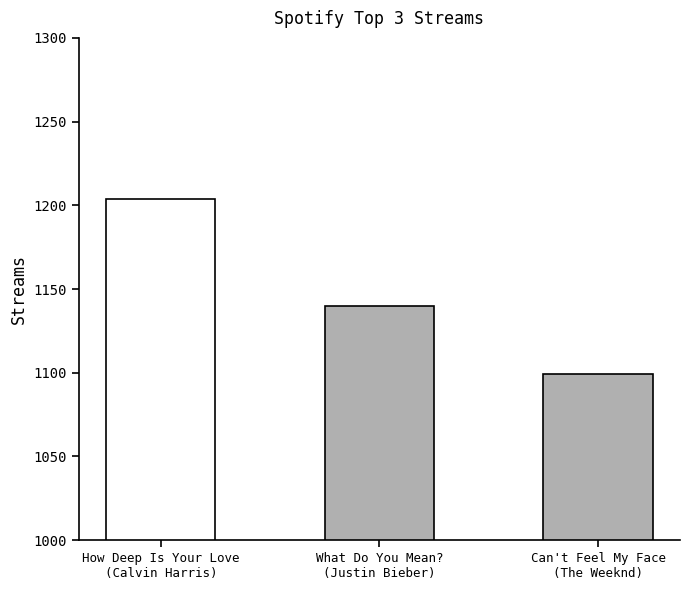

Reading left to right, list all the values displayed in this chart.

1204	1140	1099